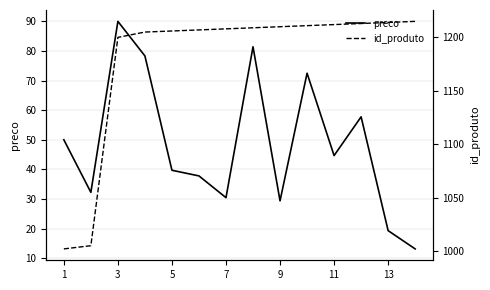

Rank the series by their maximum value, from highest to lowest.

id_produto, preco